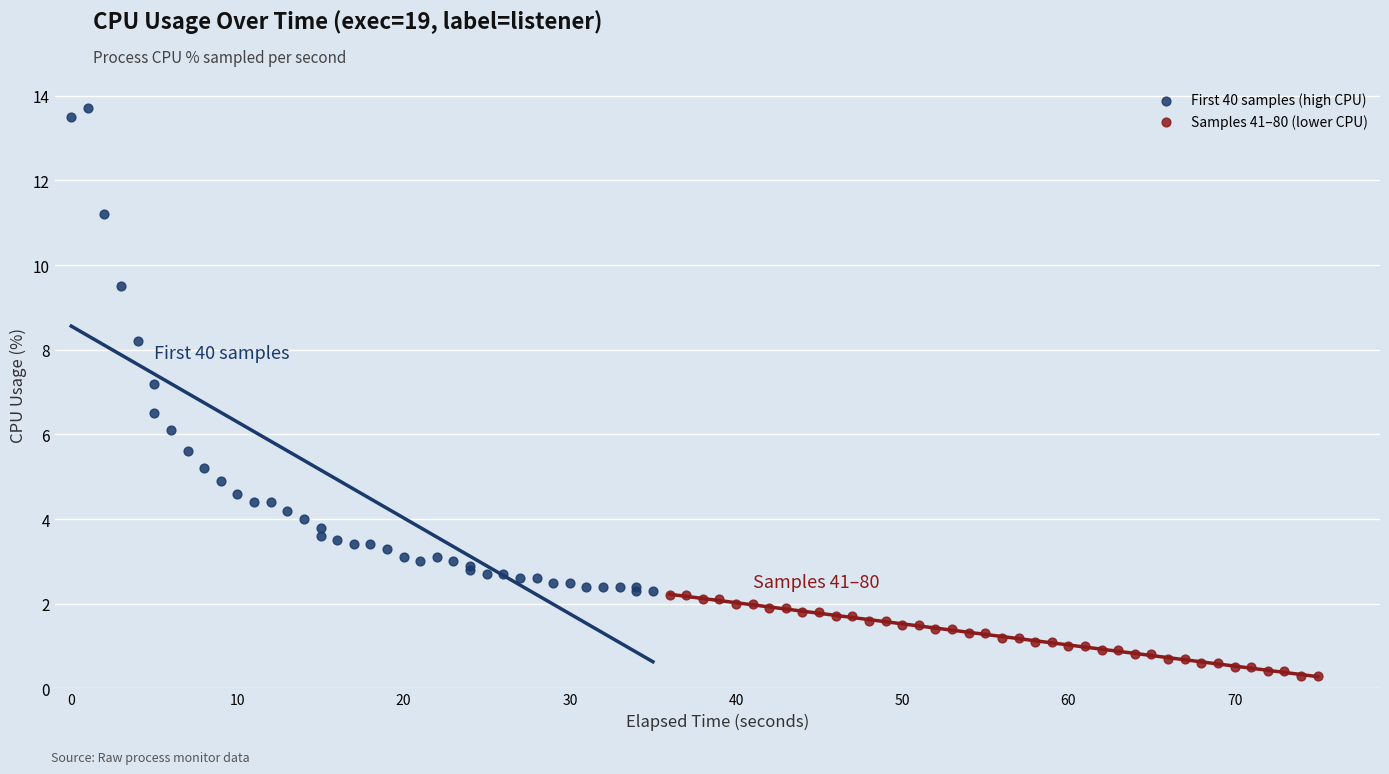

Which series contains the highest Y value?

First 40 samples (high CPU)